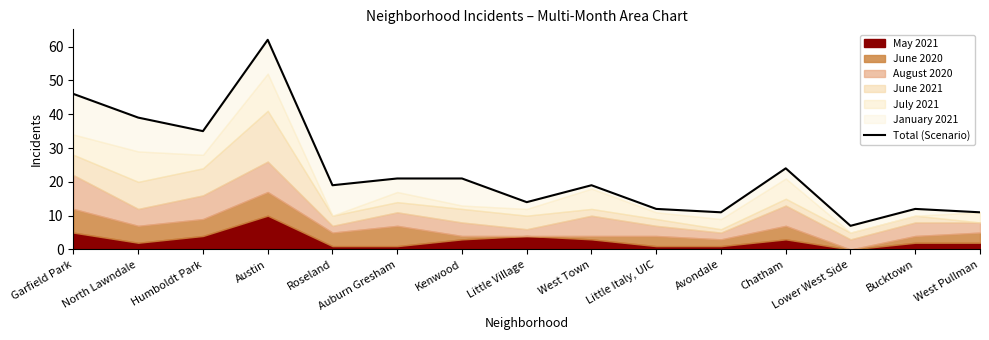

Does the chart have visible grid lines?

No